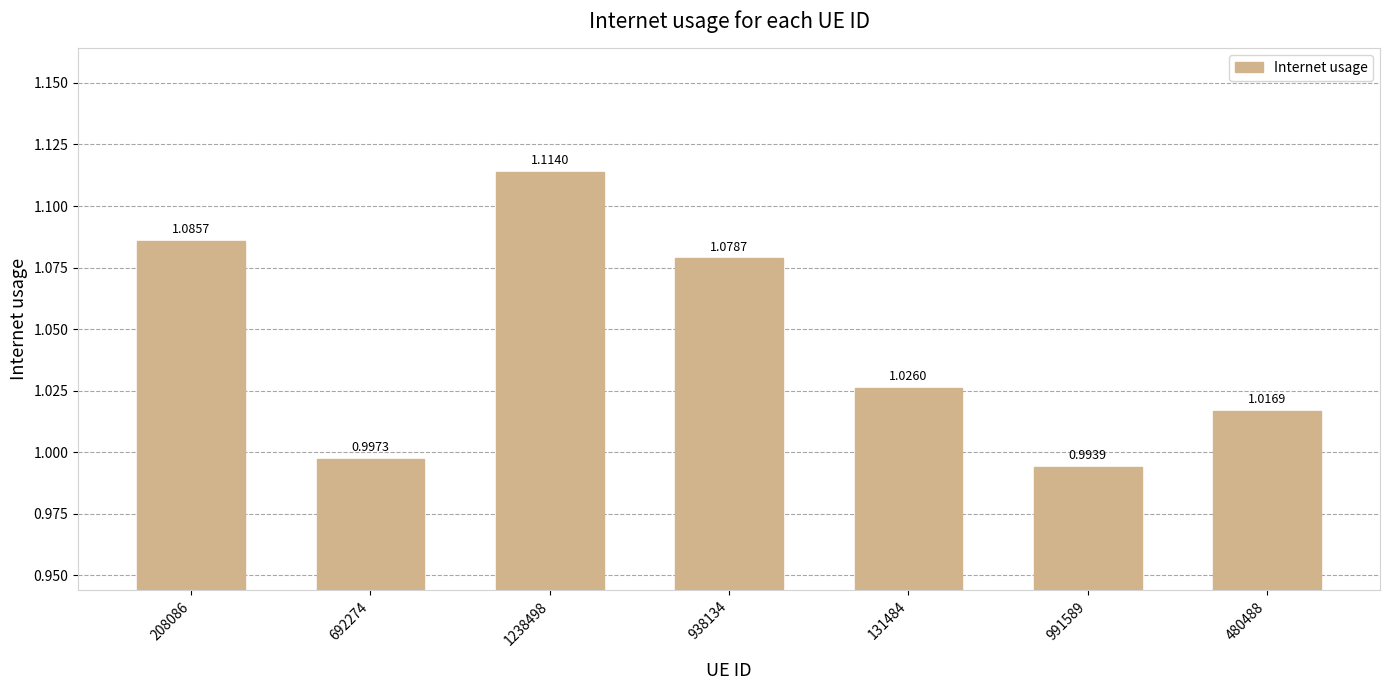

Which has a higher value, 208086 or 480488?

208086